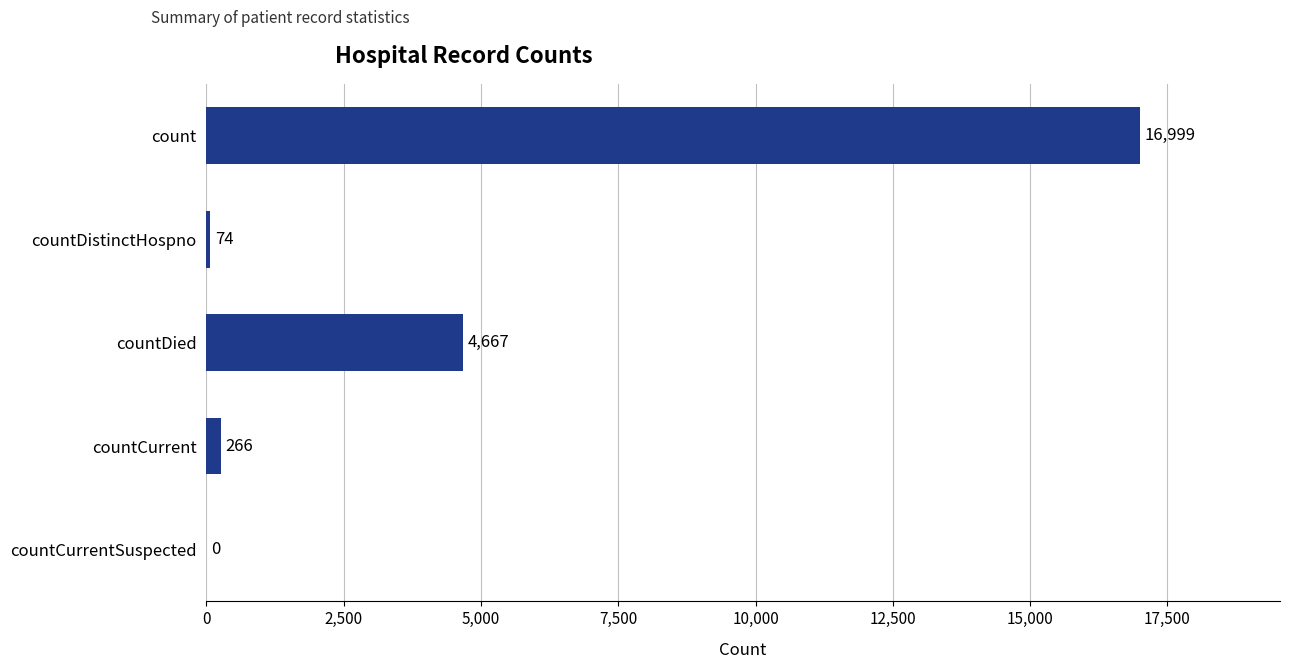

Are the bars horizontal?

Yes